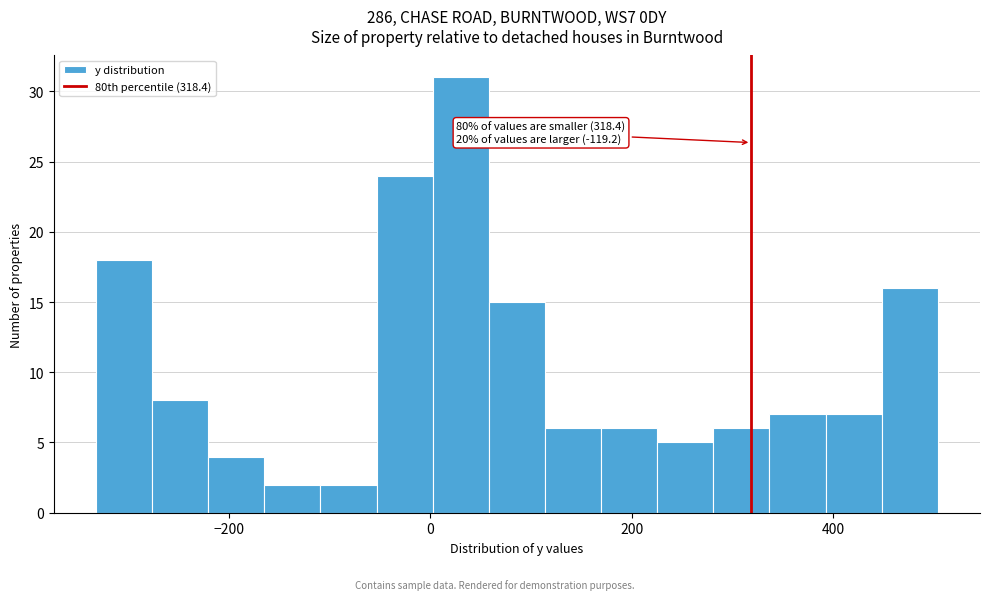

Around what value on the x-axis is the tallest bar? Give the approximate position of its centre, as read against the axis.

40